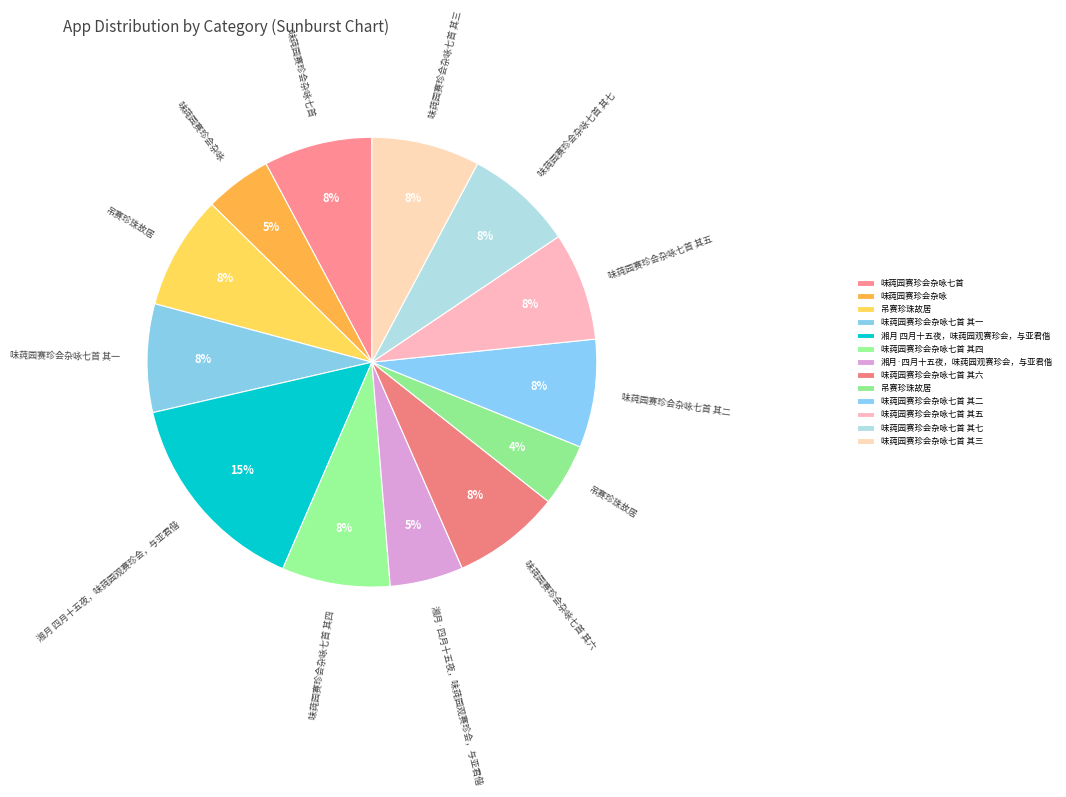

Count the number of slices in the pie.

13